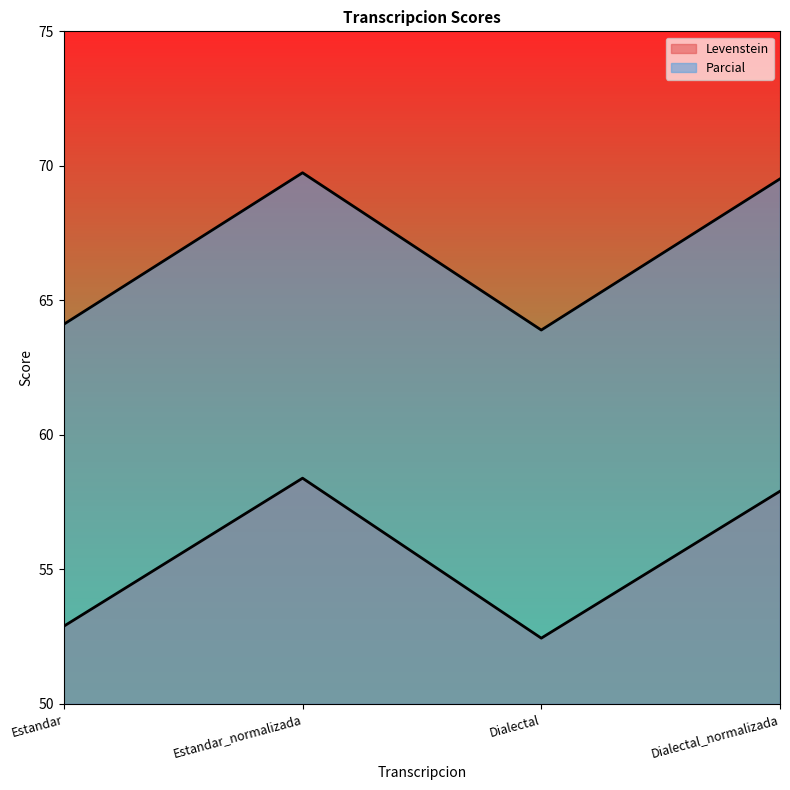

Is it true that Parcial equals 64.1 at Estandar?

True